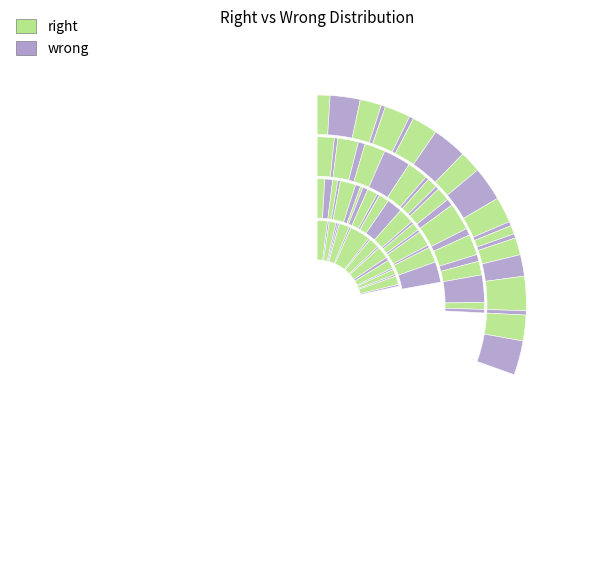

To the nearest percent, what is the average slice percentage?

2%